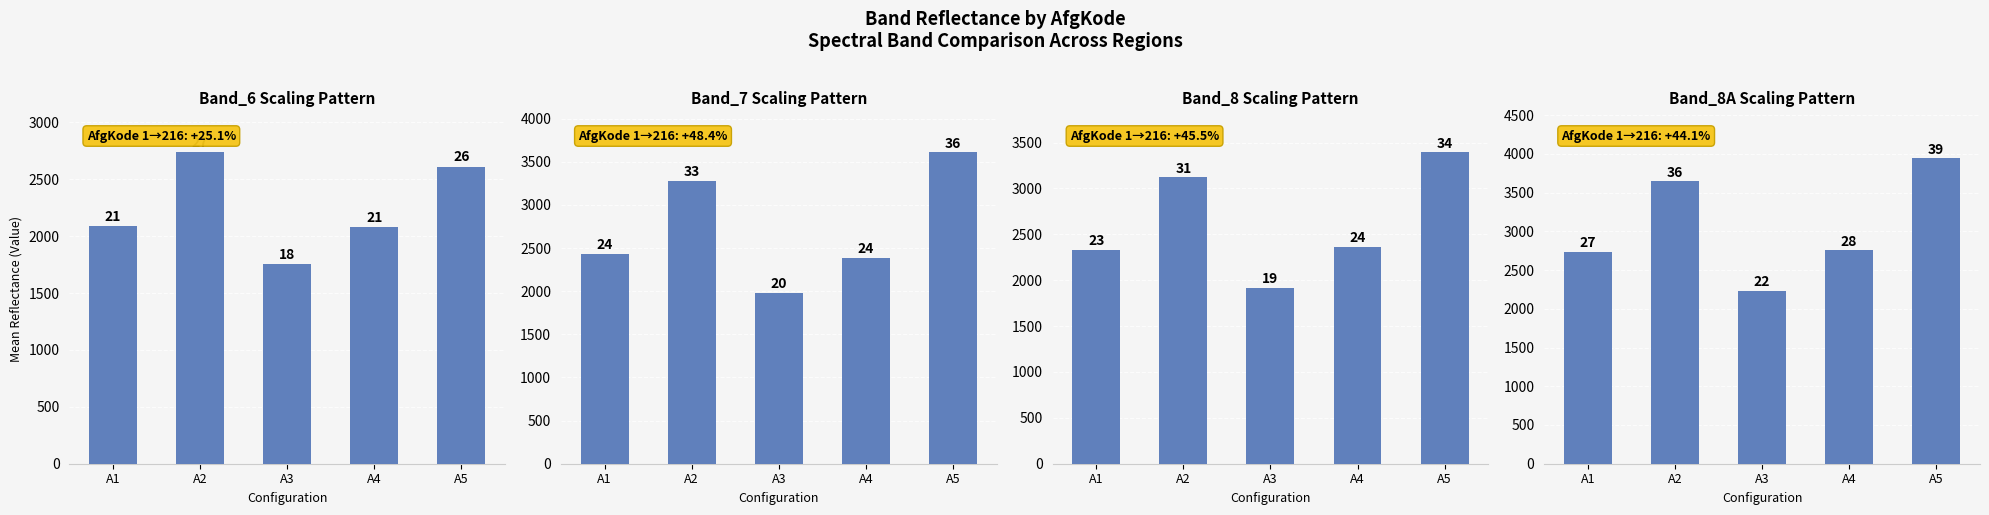

The Band_7 series shows 2385.9 at A4. True or false?

True